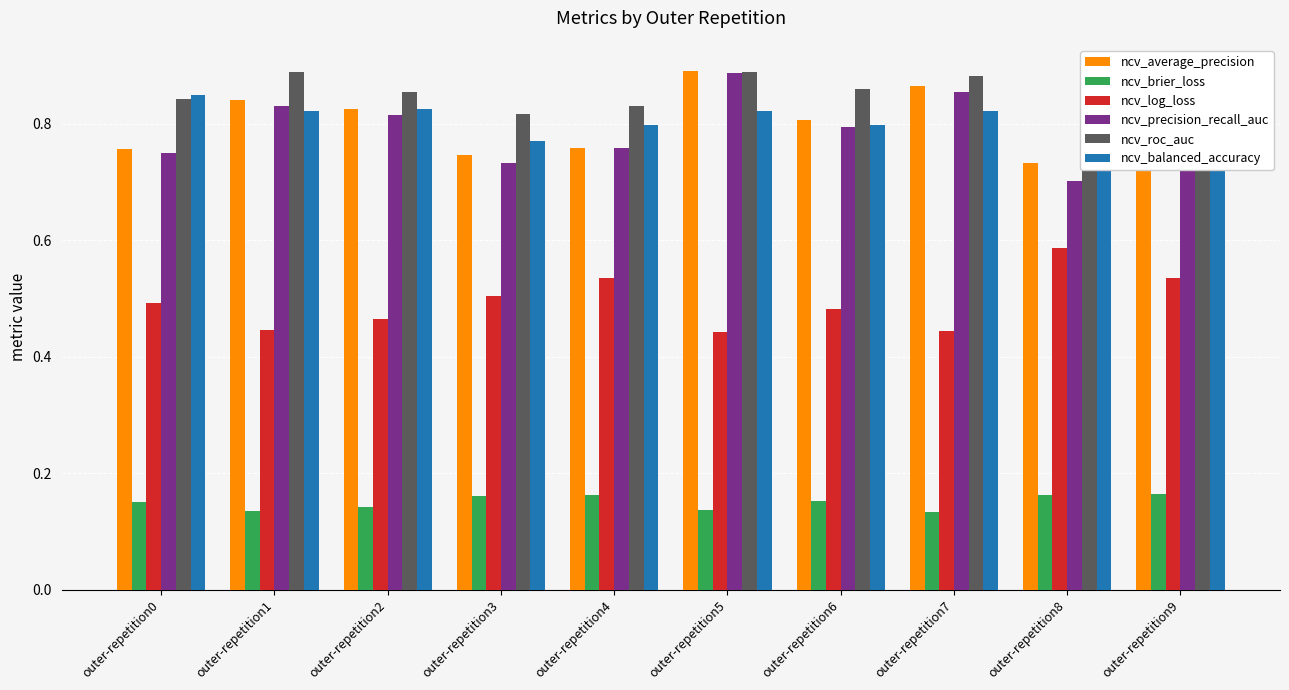

Reading right to left, what are all the values shown in this chart?

ncv_average_precision: outer-repetition9=0.8	outer-repetition8=0.7	outer-repetition7=0.9	outer-repetition6=0.8	outer-repetition5=0.9	outer-repetition4=0.8	outer-repetition3=0.7	outer-repetition2=0.8	outer-repetition1=0.8	outer-repetition0=0.8
ncv_brier_loss: outer-repetition9=0.2	outer-repetition8=0.2	outer-repetition7=0.1	outer-repetition6=0.2	outer-repetition5=0.1	outer-repetition4=0.2	outer-repetition3=0.2	outer-repetition2=0.1	outer-repetition1=0.1	outer-repetition0=0.2
ncv_log_loss: outer-repetition9=0.5	outer-repetition8=0.6	outer-repetition7=0.4	outer-repetition6=0.5	outer-repetition5=0.4	outer-repetition4=0.5	outer-repetition3=0.5	outer-repetition2=0.5	outer-repetition1=0.4	outer-repetition0=0.5
ncv_precision_recall_auc: outer-repetition9=0.8	outer-repetition8=0.7	outer-repetition7=0.9	outer-repetition6=0.8	outer-repetition5=0.9	outer-repetition4=0.8	outer-repetition3=0.7	outer-repetition2=0.8	outer-repetition1=0.8	outer-repetition0=0.7
ncv_roc_auc: outer-repetition9=0.8	outer-repetition8=0.8	outer-repetition7=0.9	outer-repetition6=0.9	outer-repetition5=0.9	outer-repetition4=0.8	outer-repetition3=0.8	outer-repetition2=0.9	outer-repetition1=0.9	outer-repetition0=0.8
ncv_balanced_accuracy: outer-repetition9=0.8	outer-repetition8=0.9	outer-repetition7=0.8	outer-repetition6=0.8	outer-repetition5=0.8	outer-repetition4=0.8	outer-repetition3=0.8	outer-repetition2=0.8	outer-repetition1=0.8	outer-repetition0=0.8